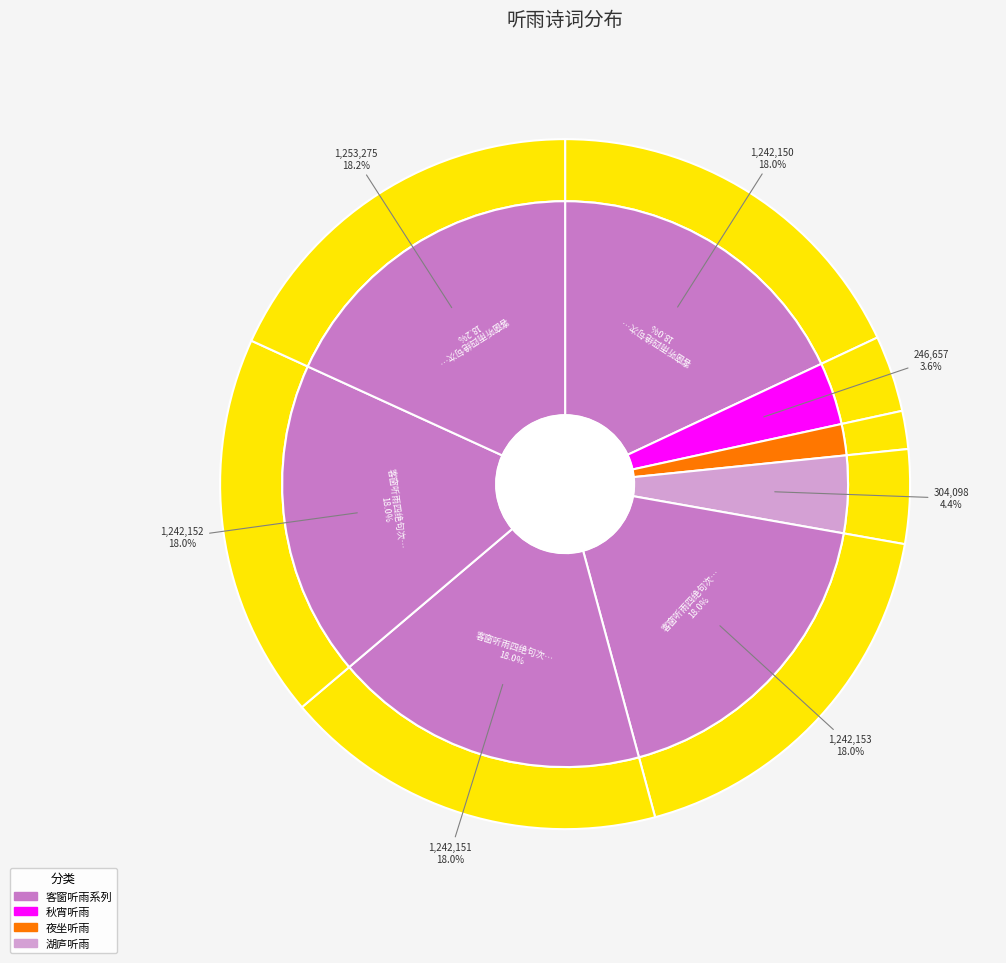

Between 客窗听雨四绝句次南山韵 其三 and 秋宵听雨·四壁吟蛩睡未成, which is larger?

客窗听雨四绝句次南山韵 其三